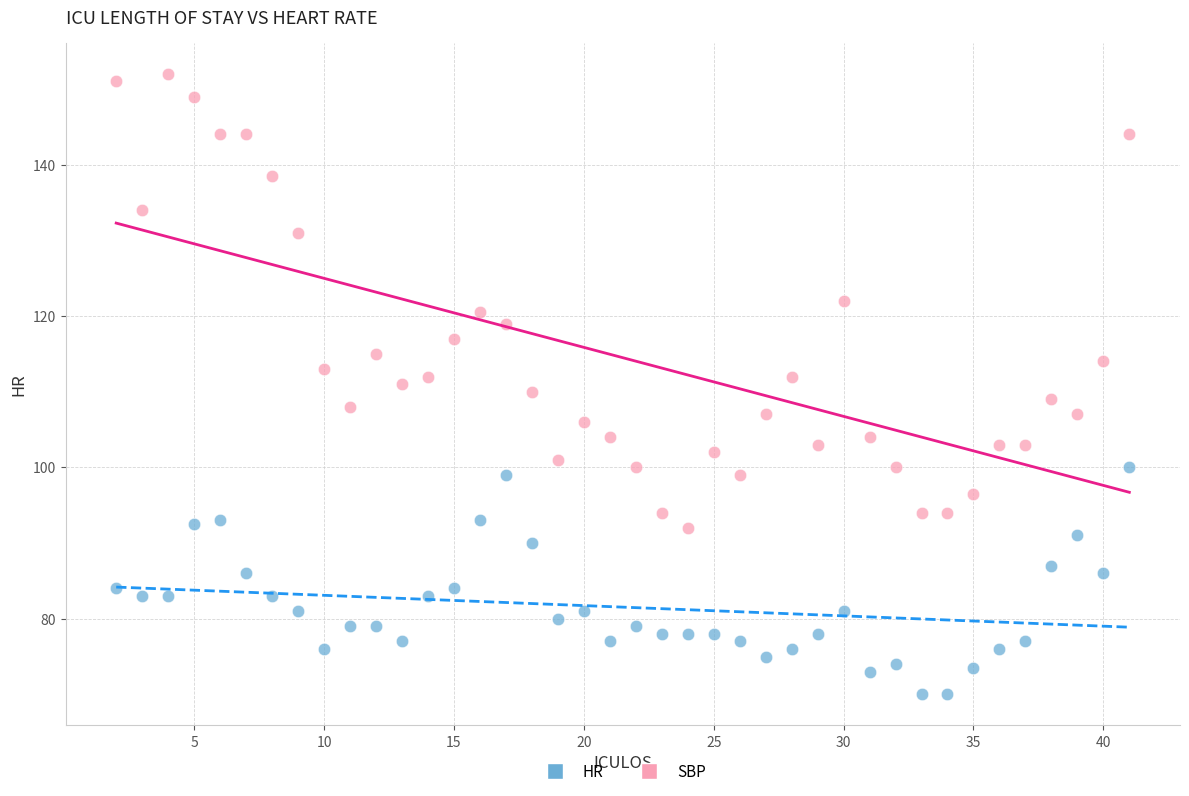

Across all data points, what is the range of Y values (max minus min)?

82.0